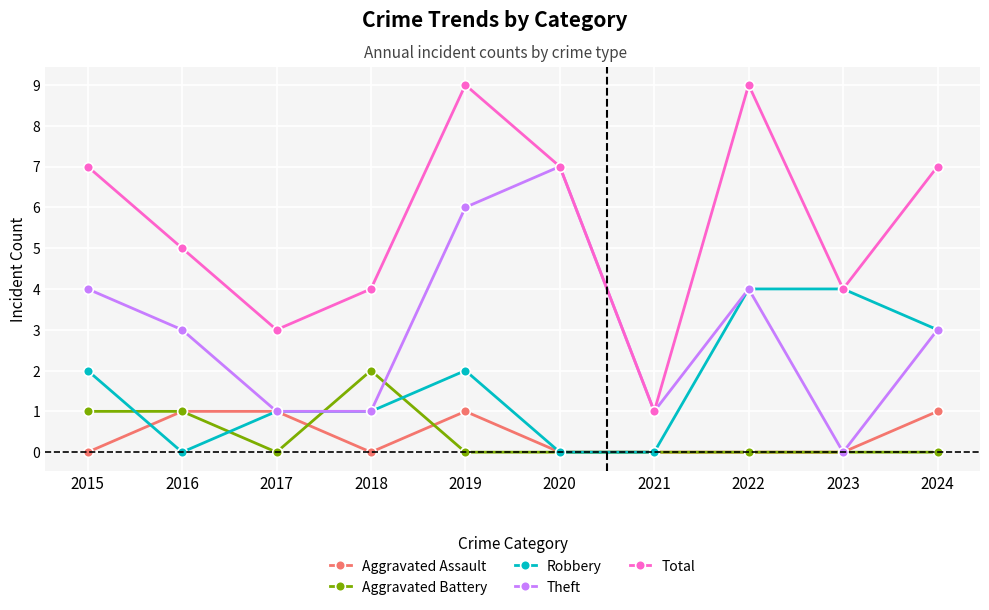

Reading left to right, list all the values displayed in this chart.

Aggravated Assault: 0	1	1	0	1	0	0	0	0	1
Aggravated Battery: 1	1	0	2	0	0	0	0	0	0
Robbery: 2	0	1	1	2	0	0	4	4	3
Theft: 4	3	1	1	6	7	1	4	0	3
Total: 7	5	3	4	9	7	1	9	4	7